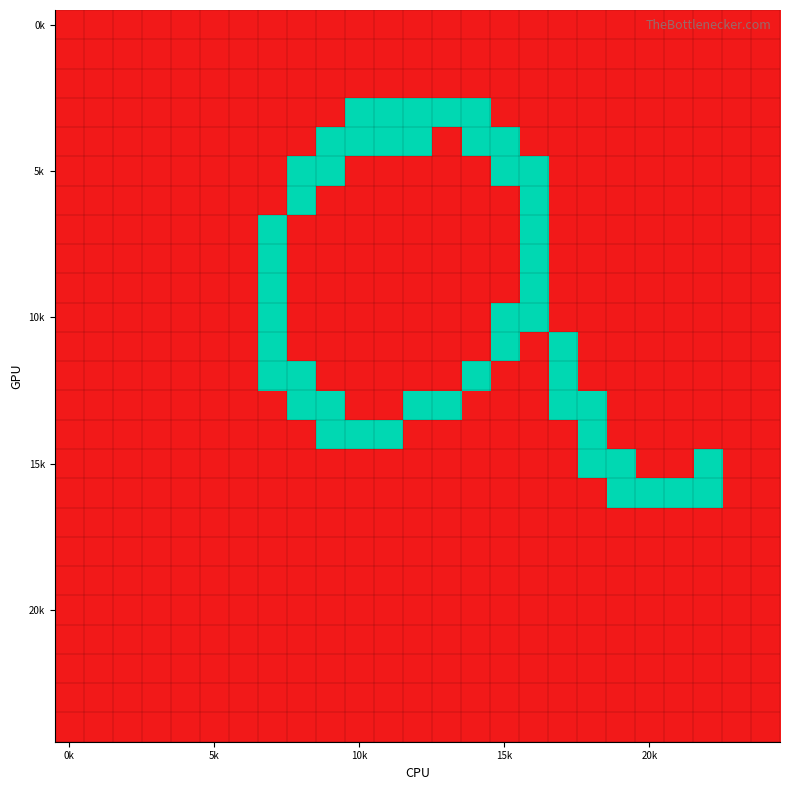

What is the maximum value shown in the chart?

1